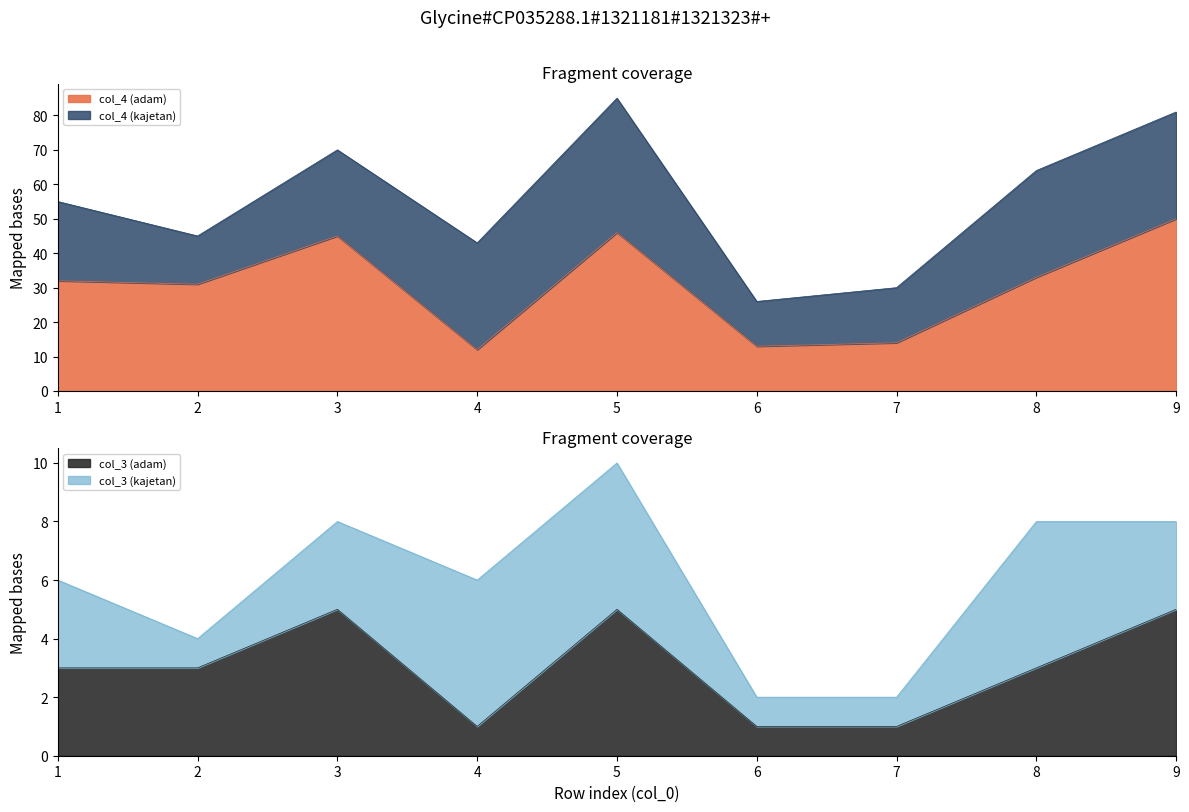

True or false: col_3 (adam) and col_4 (adam) intersect in this chart.

False